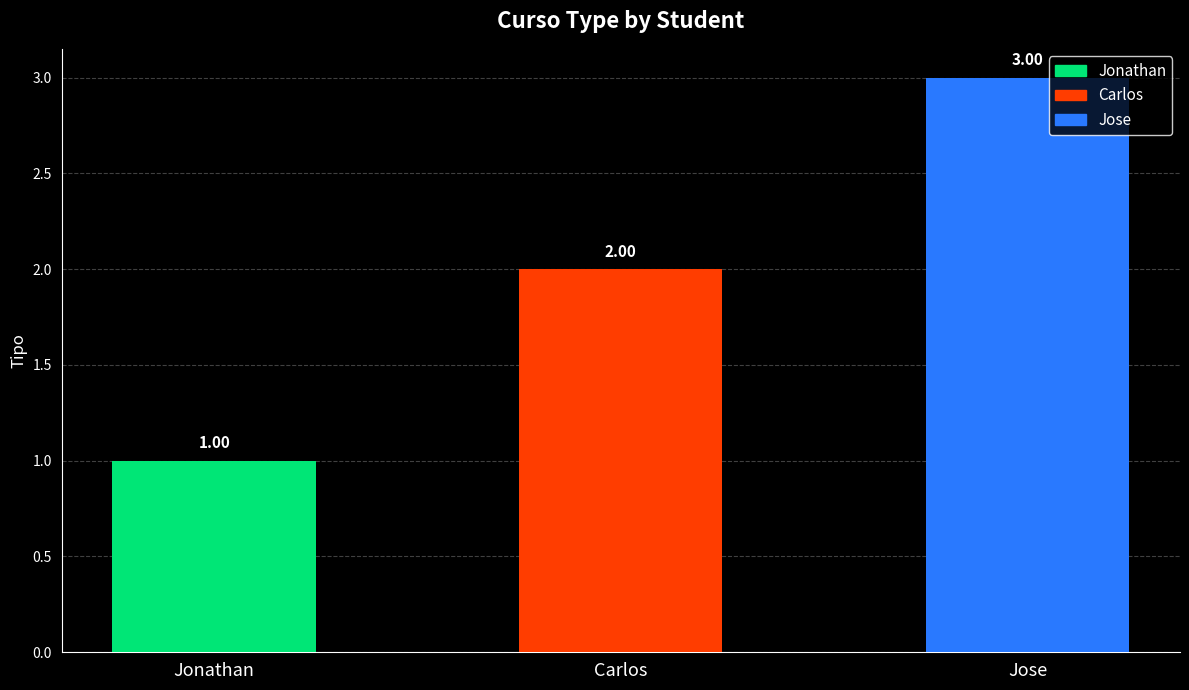

What is the label of the 3rd bar from the right?

Jonathan